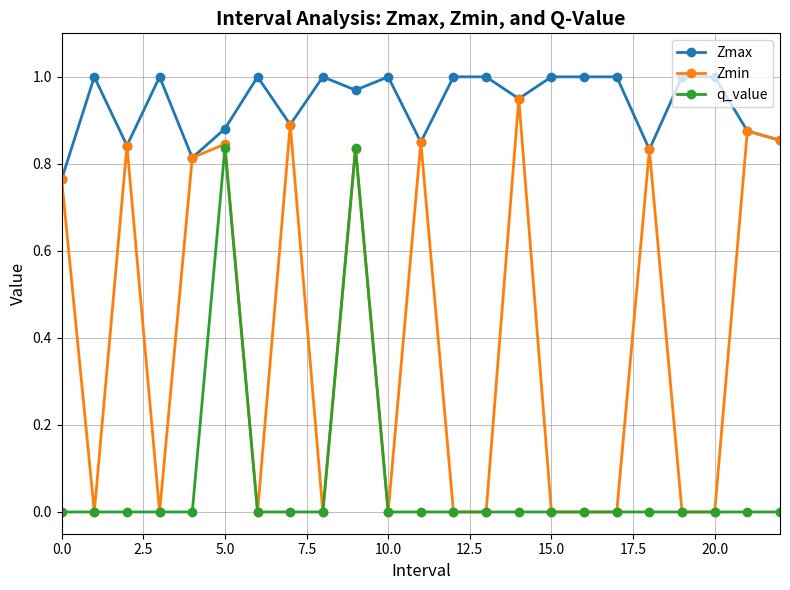

True or false: q_value and Zmax intersect in this chart.

False